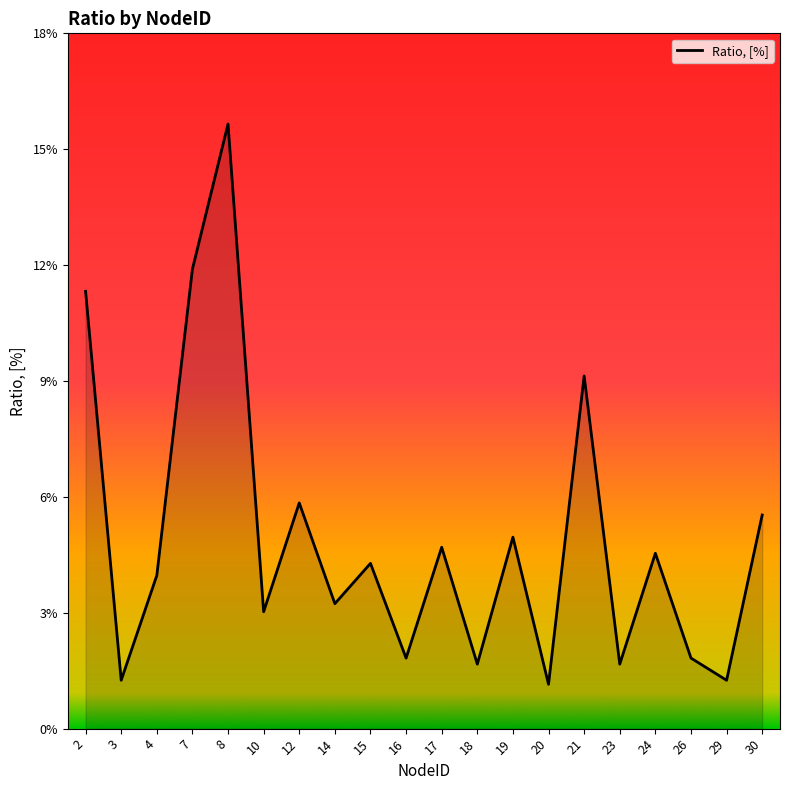

How many series are shown in this chart?

1